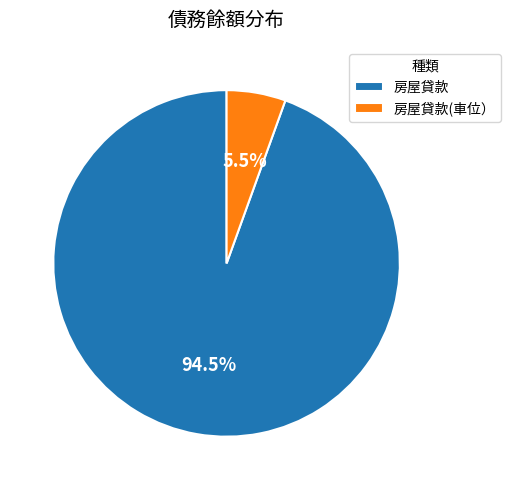

Is the sum of 房屋貸款 and 房屋貸款(車位） greater than half?

Yes